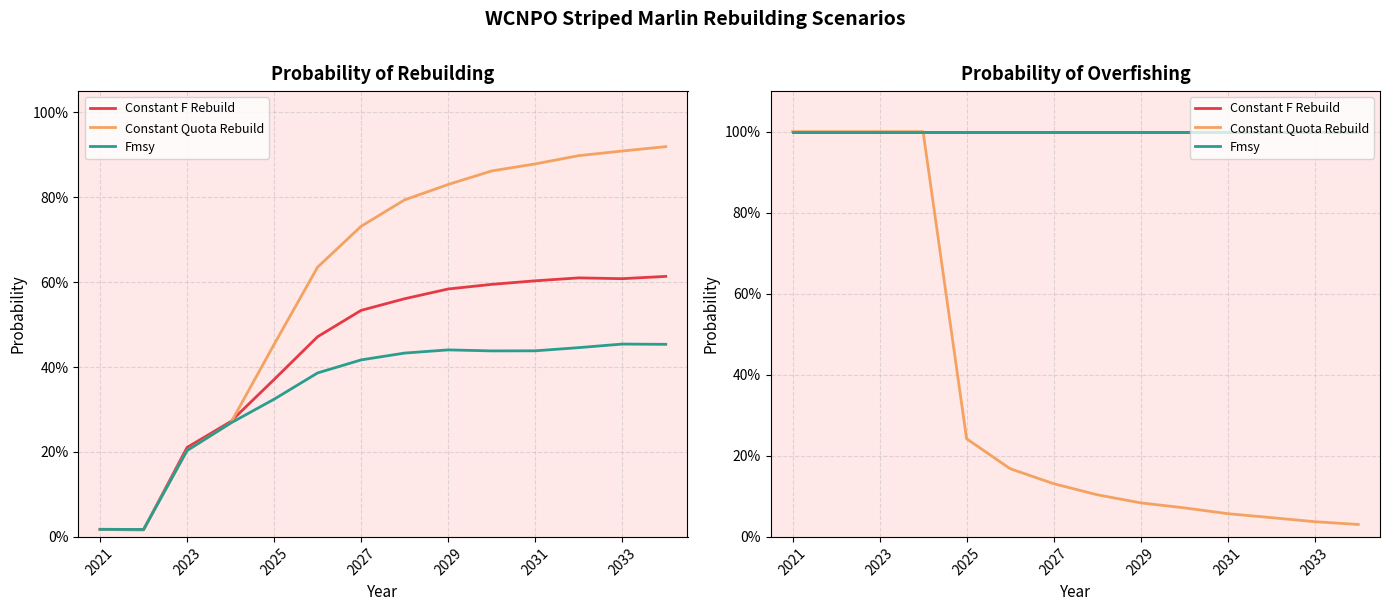

What is the highest value of the Fmsy series?

1.0